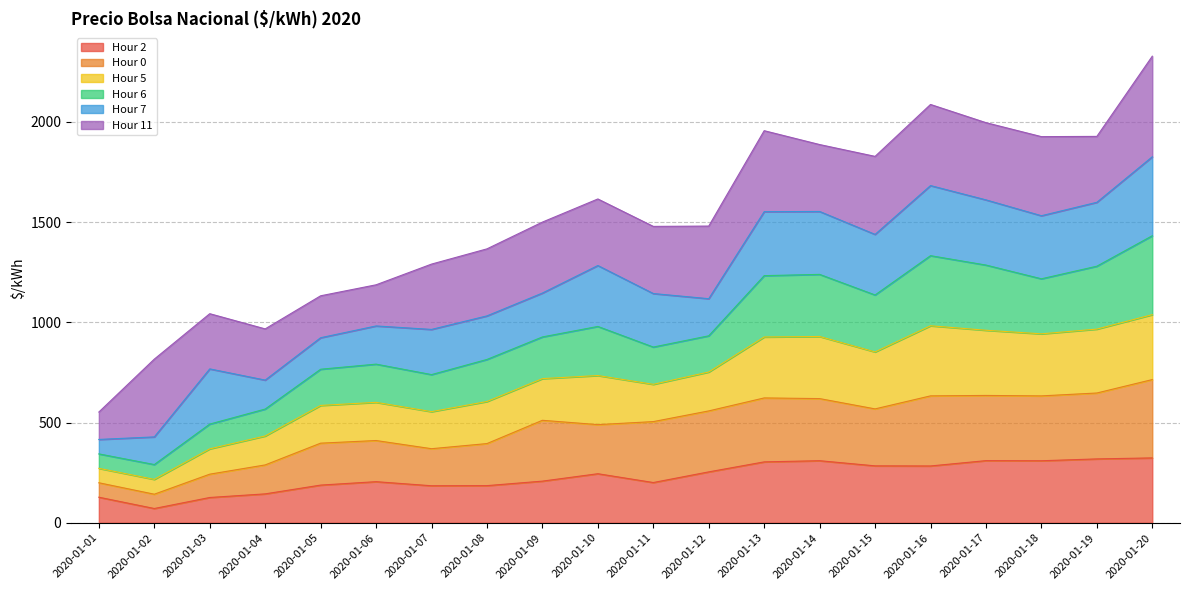

What are all the series names shown in the legend?

Hour 2, Hour 0, Hour 5, Hour 6, Hour 7, Hour 11